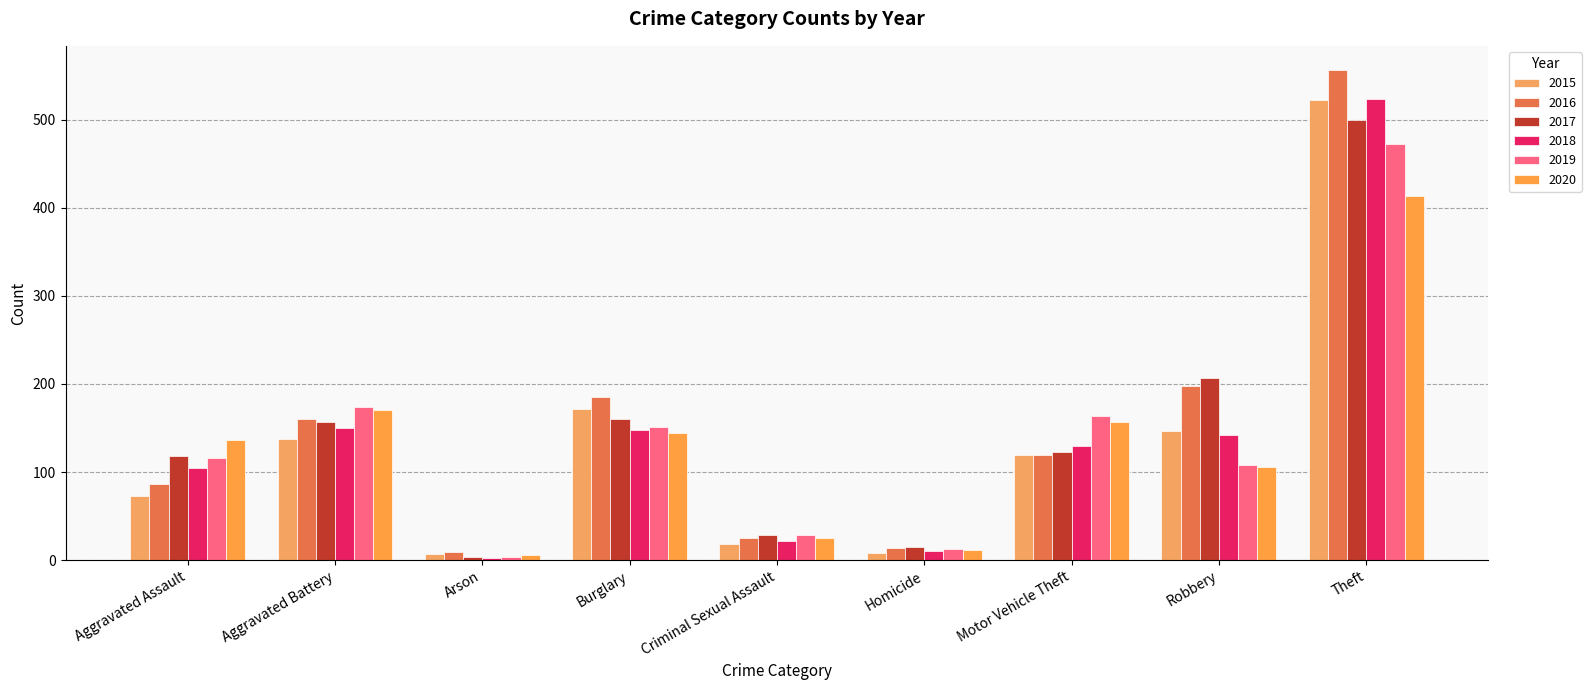

What is the label of the 4th bar from the left?

Burglary